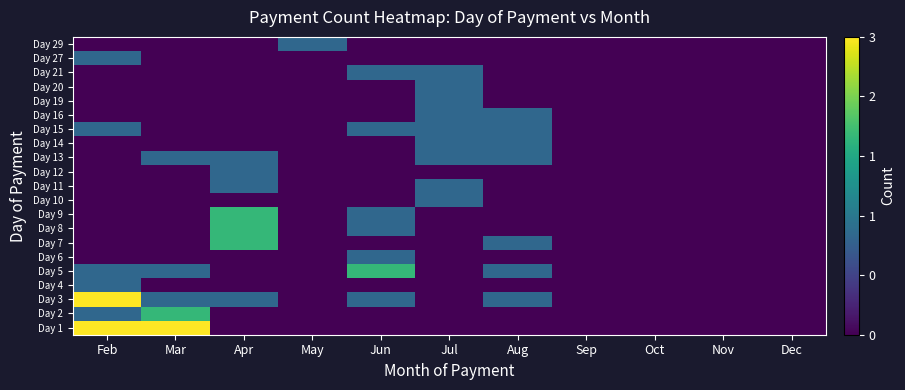

What is the difference between the highest and lowest values at Aug?

1